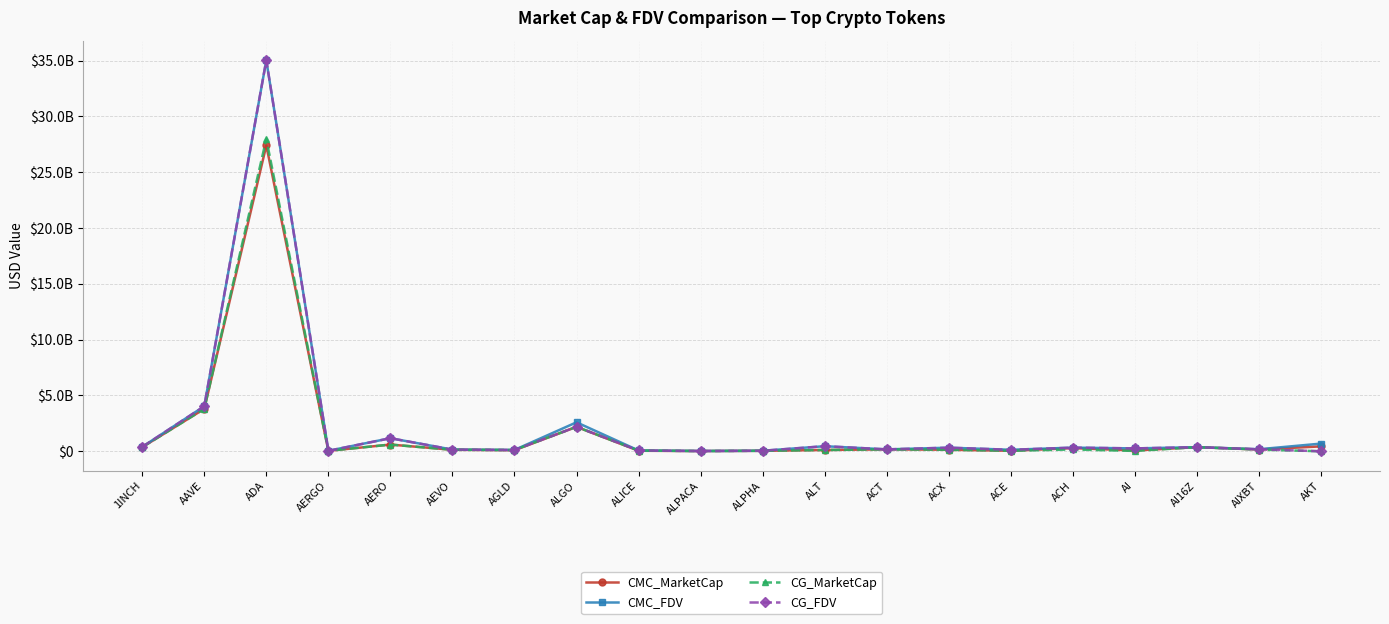

True or false: CMC_MarketCap and CG_FDV intersect in this chart.

True